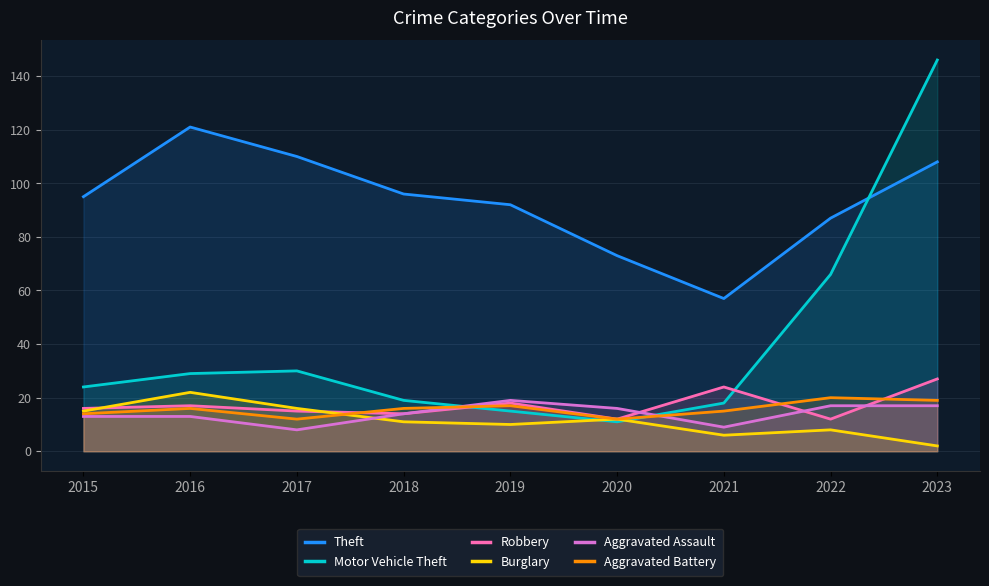

Which series has the widest spread of values?

Motor Vehicle Theft